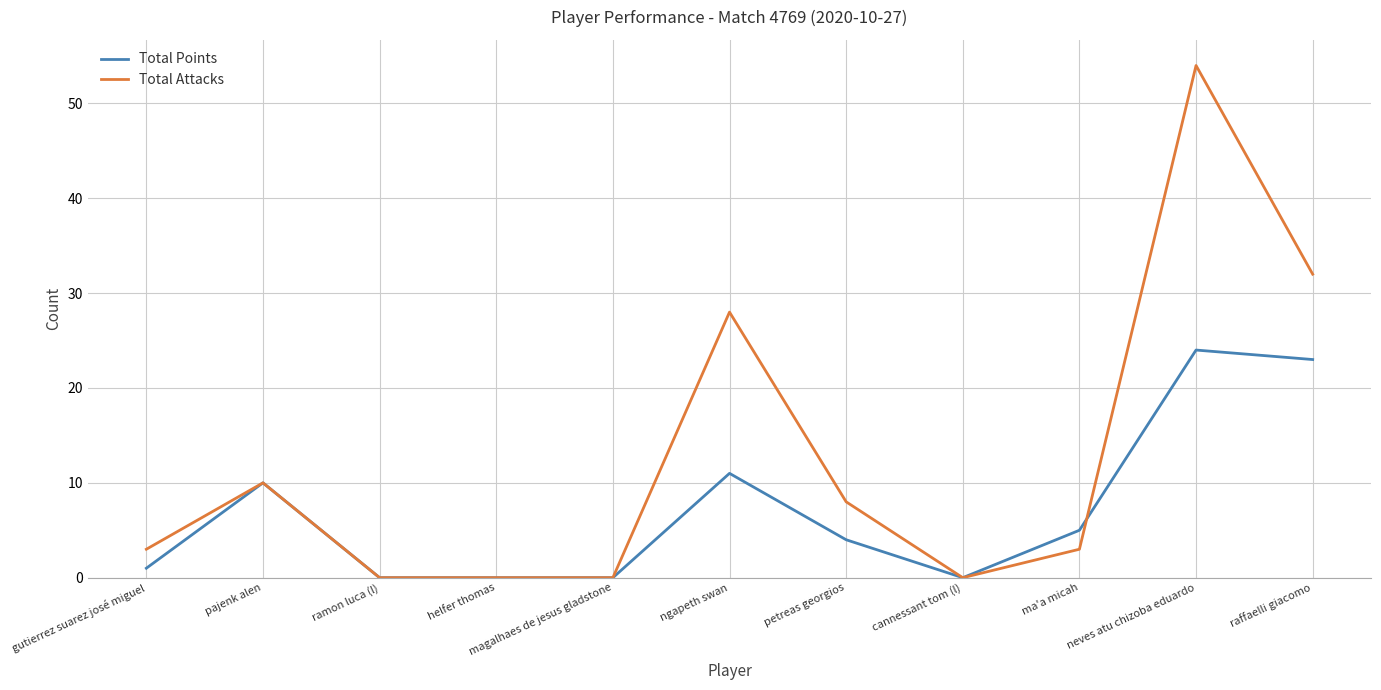

Reading left to right, extract all data points from this chart.

Total Points: 1	10	0	0	0	11	4	0	5	24	23
Total Attacks: 3	10	0	0	0	28	8	0	3	54	32